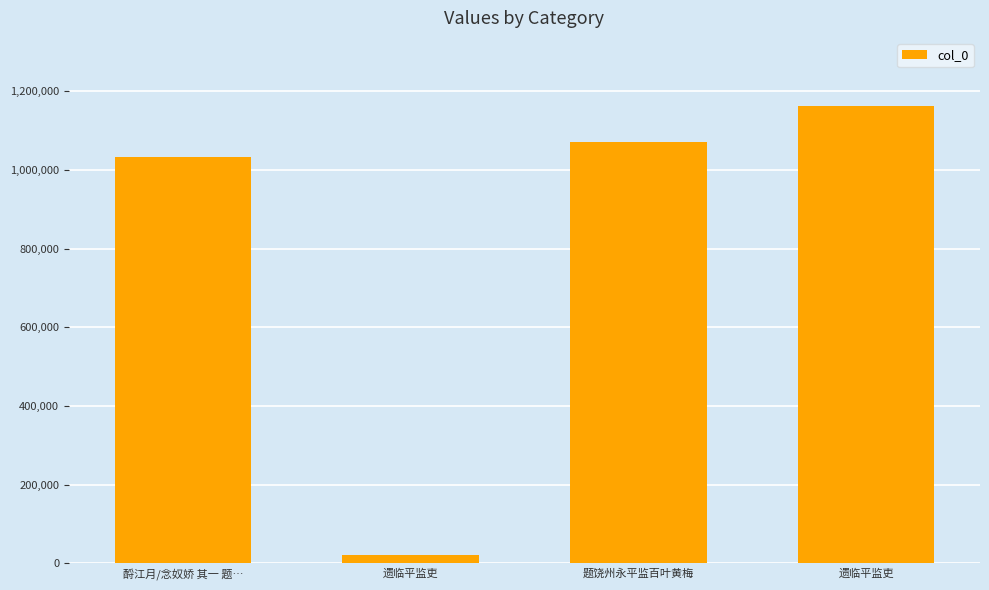

Are the bars grouped side by side (vs. stacked)?

No